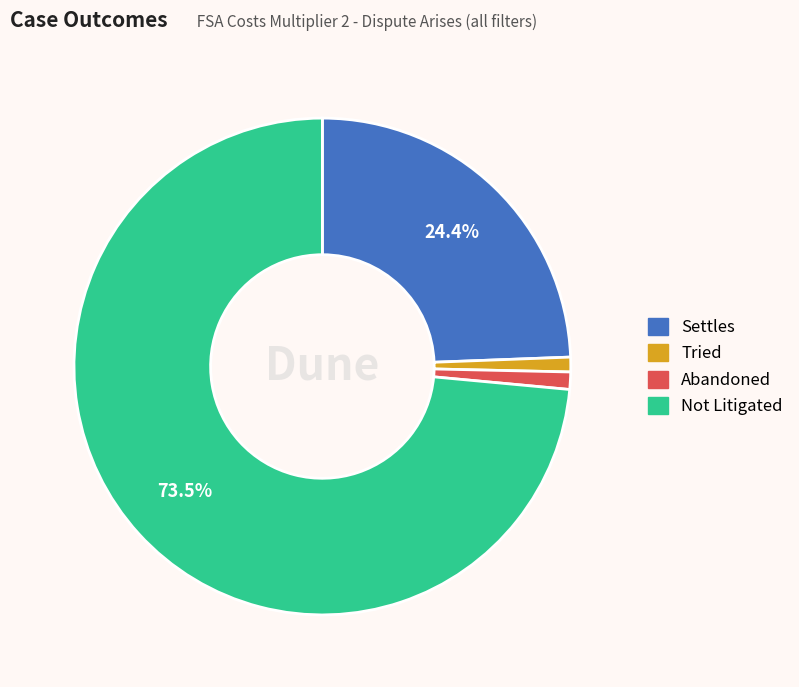

What is the total percentage of Settles and Not Litigated?

97.9%